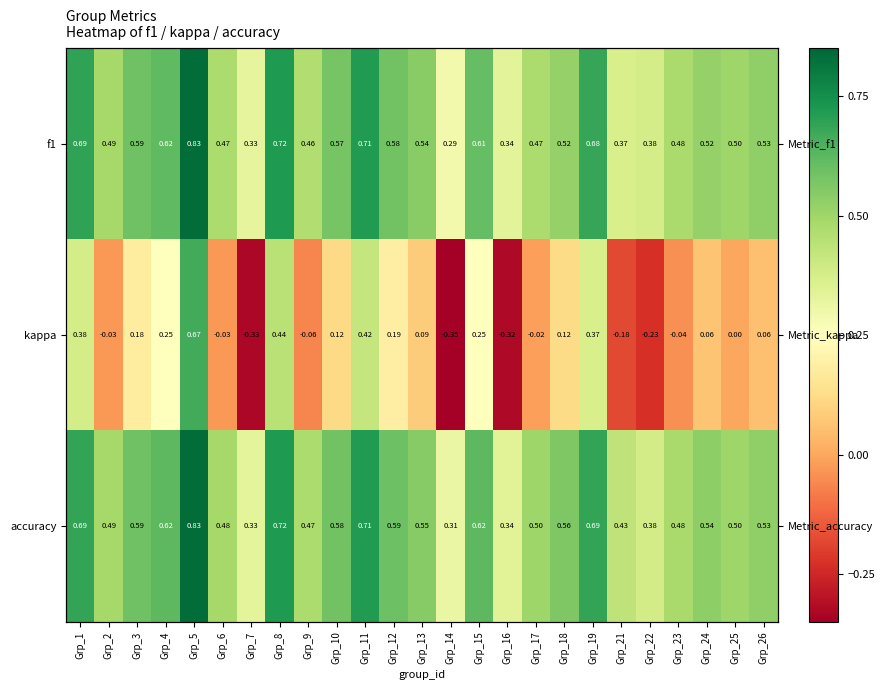

Rank the categories by f1 value from highest to lowest.

Grp_5, Grp_8, Grp_11, Grp_1, Grp_19, Grp_4, Grp_15, Grp_3, Grp_12, Grp_10, Grp_13, Grp_26, Grp_18, Grp_24, Grp_25, Grp_2, Grp_23, Grp_6, Grp_17, Grp_9, Grp_22, Grp_21, Grp_16, Grp_7, Grp_14